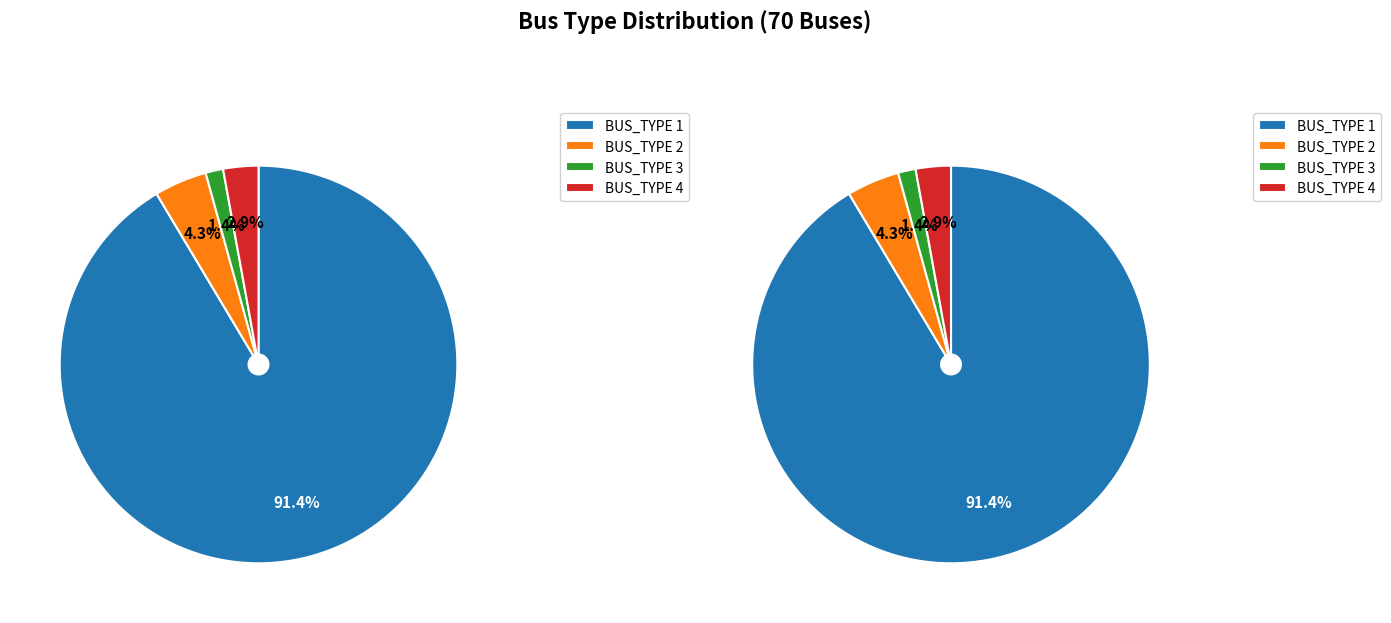

Which slice represents more than half of the pie?

BUS_TYPE 1